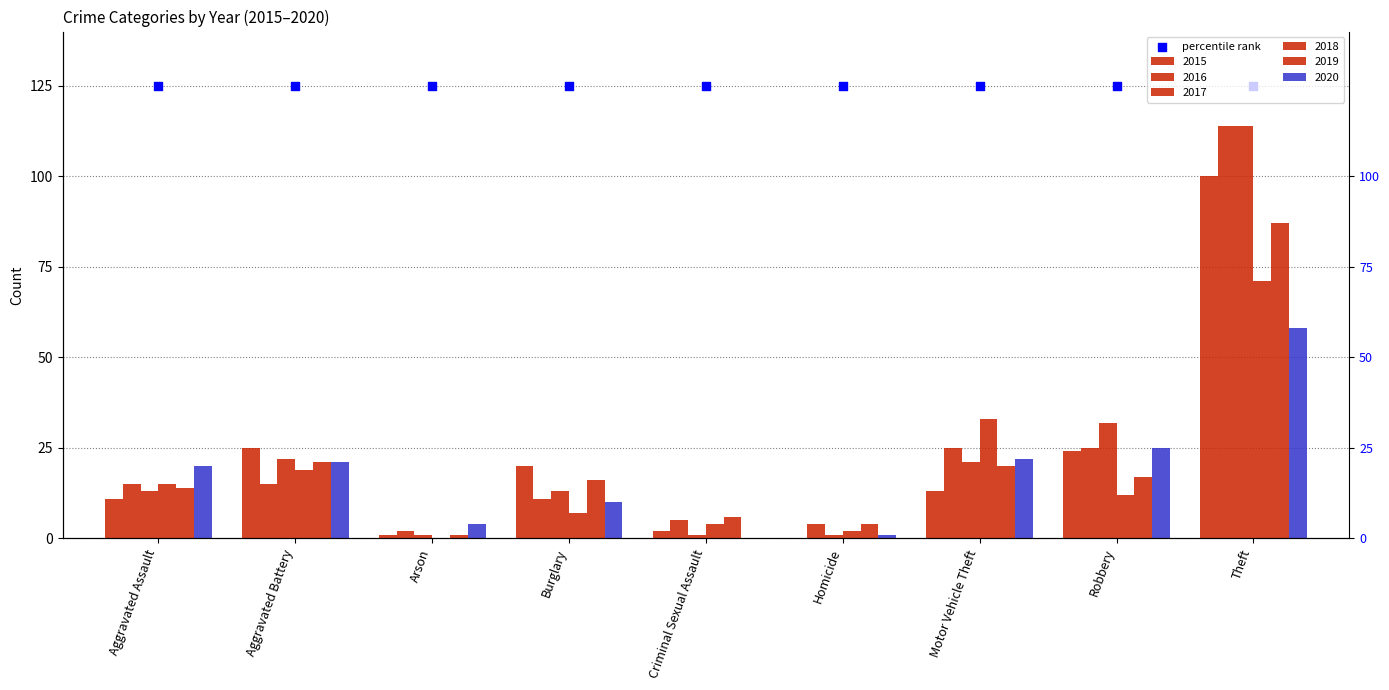

At how many categories does at least one series exceed 21?

4